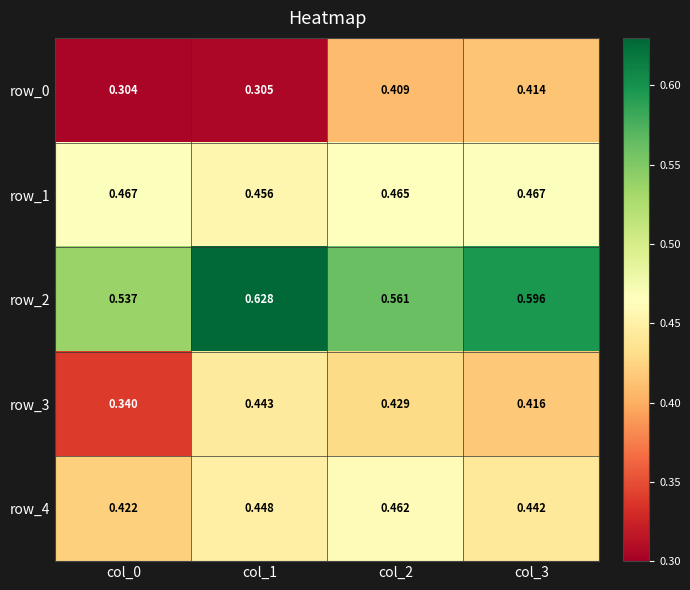

How many distinct data groups are displayed?

5